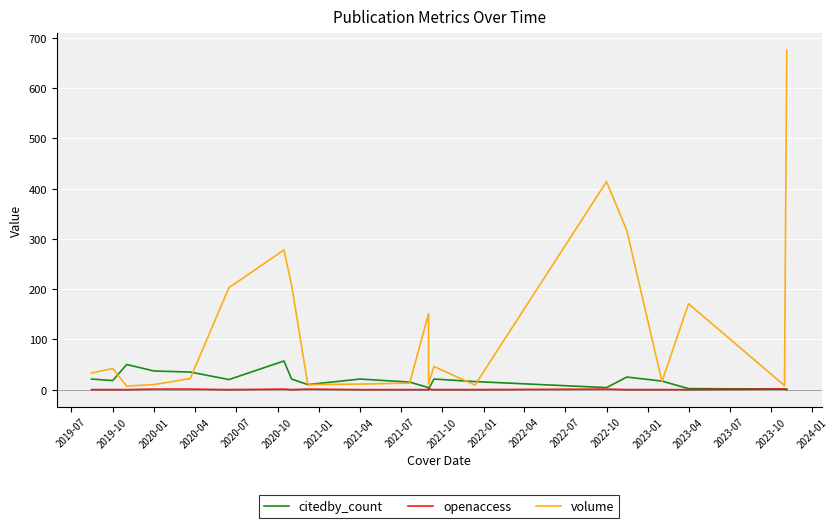

How many openaccess values are between 0 and 1?

21